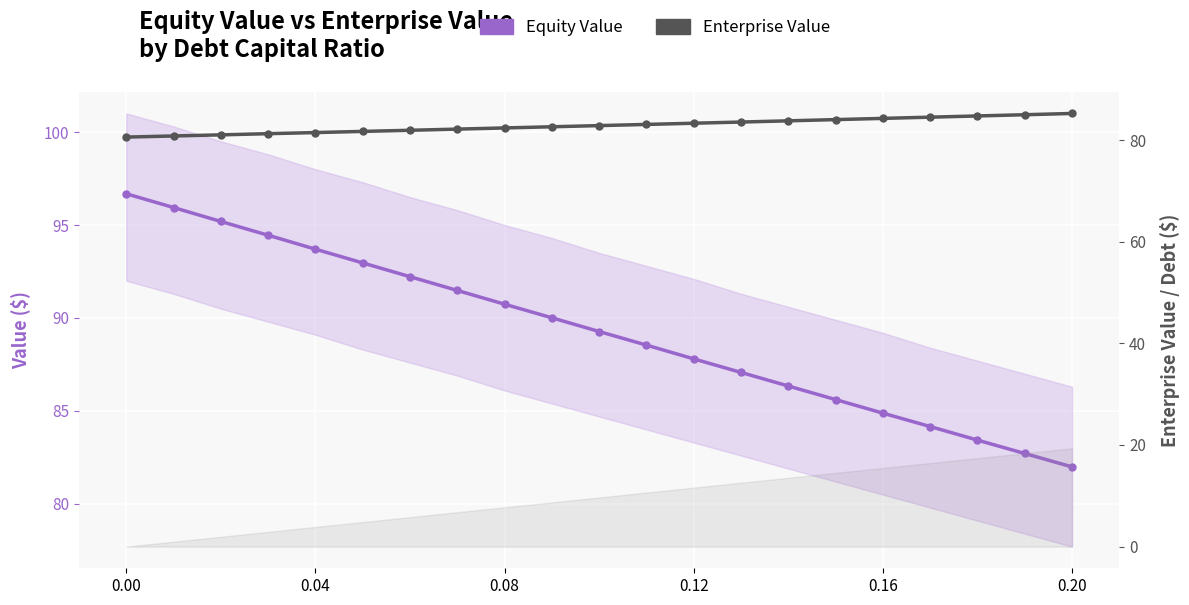

True or false: Enterprise Value has a value of 132.8 at 19.

False